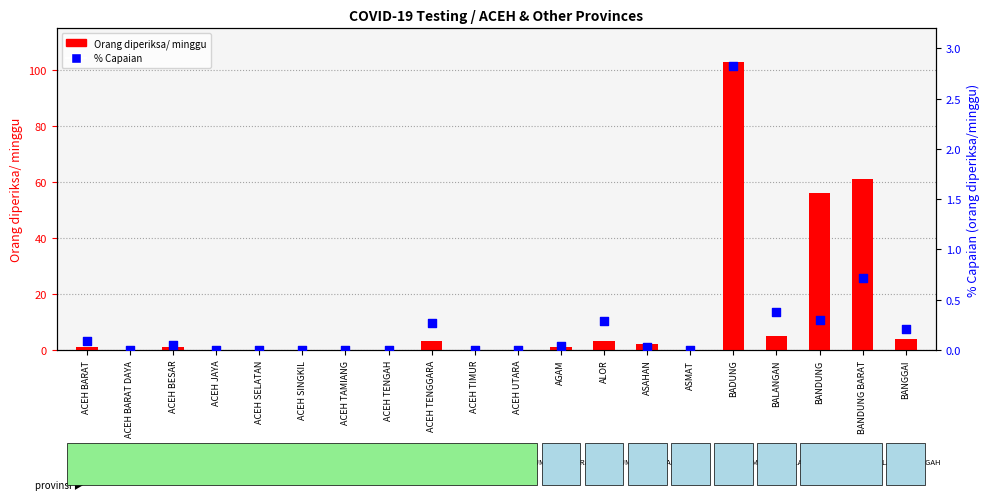

Which has a higher value, BANGGAI or BADUNG?

BADUNG